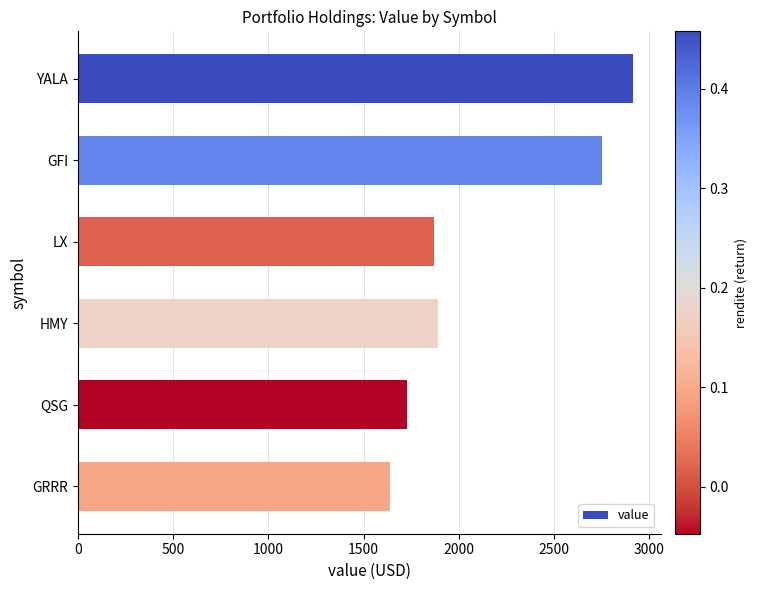

What is the label of the 5th bar from the bottom?

GFI